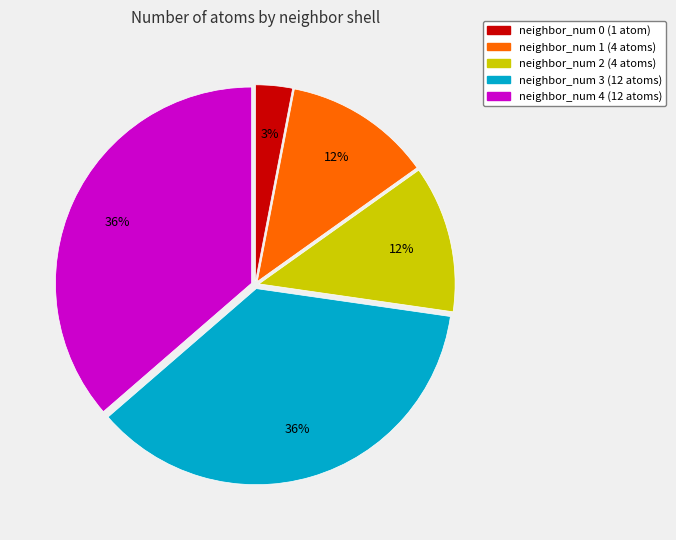

What percentage is the neighbor_num 2 slice, to the nearest percent?

12%